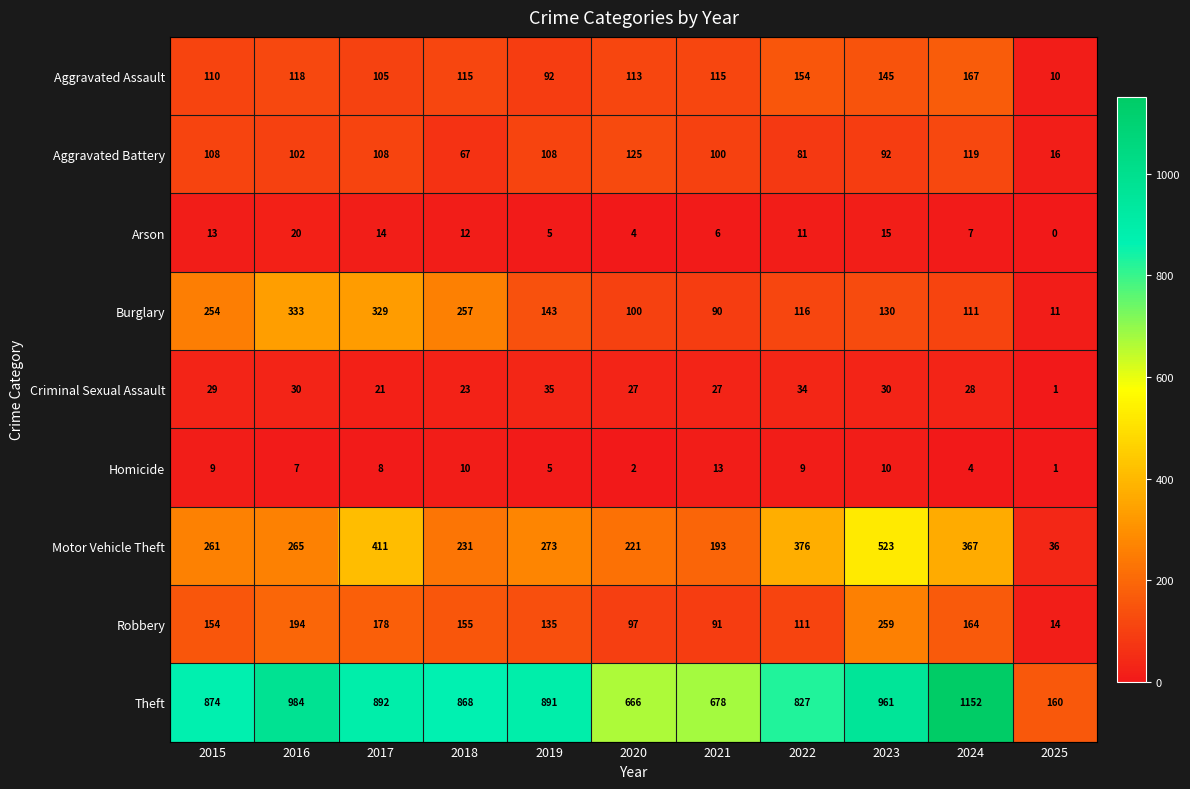

Where is Criminal Sexual Assault nearest to the value 18?

2017